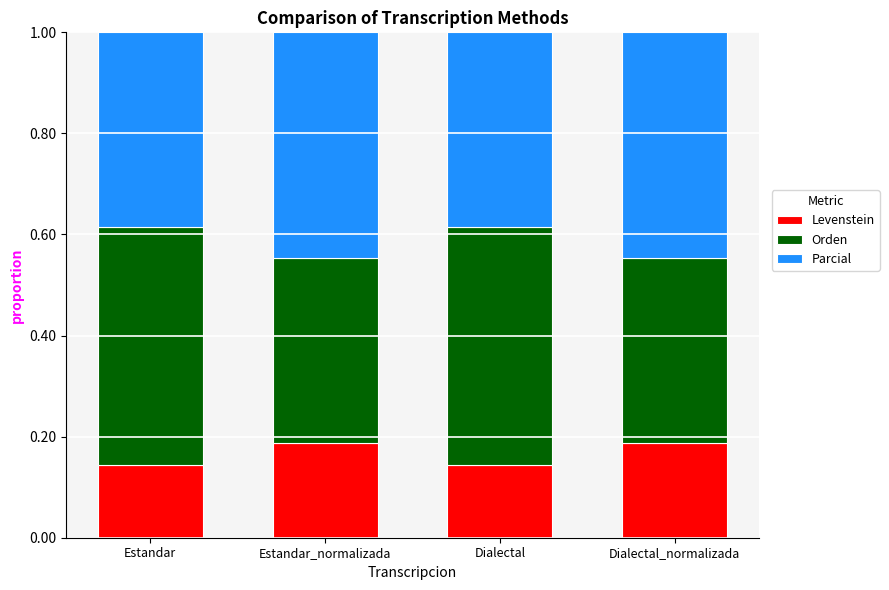

What are all the series names shown in the legend?

Levenstein, Orden, Parcial